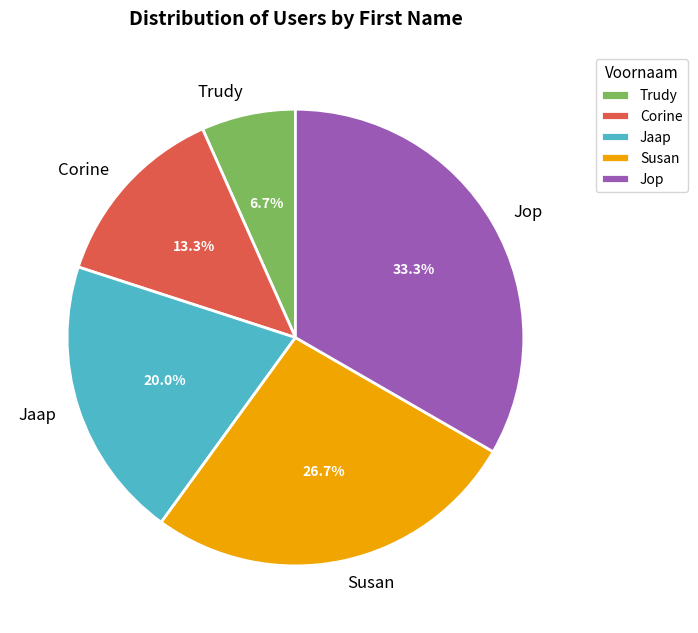

Is the sum of Jop and Susan greater than half?

Yes